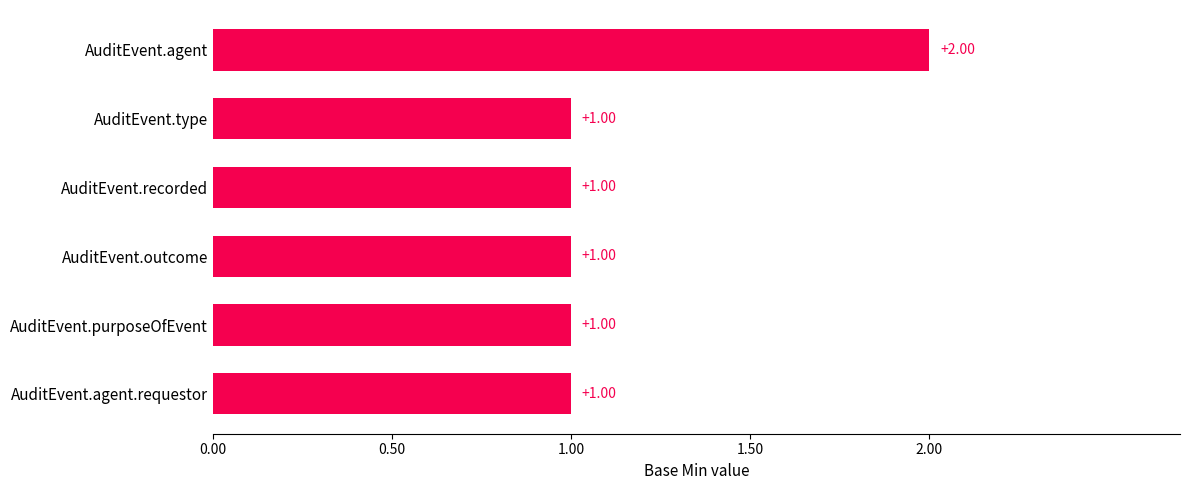

What is the sum of all values?

7